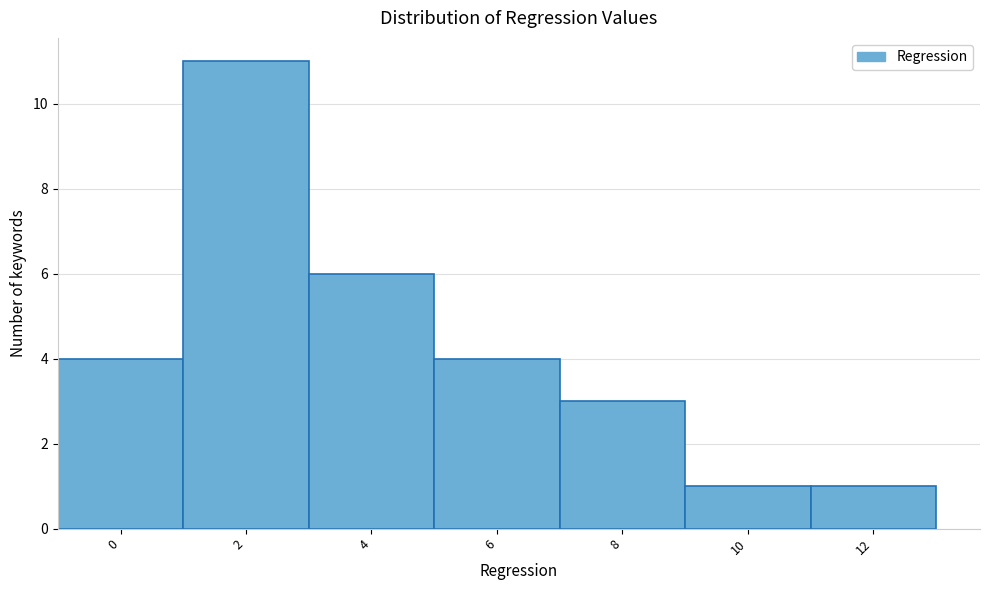

Reading left to right, what are all the values shown in this chart?

0=4	2=11	4=6	6=4	8=3	10=1	12=1